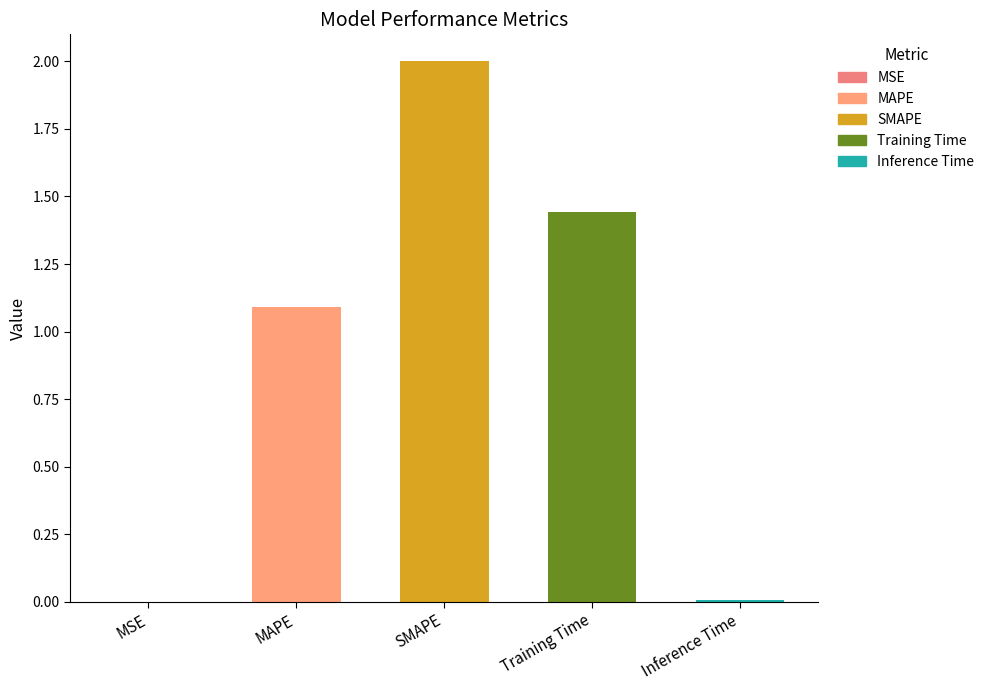

What is the change in value from MSE to SMAPE?

+2.0